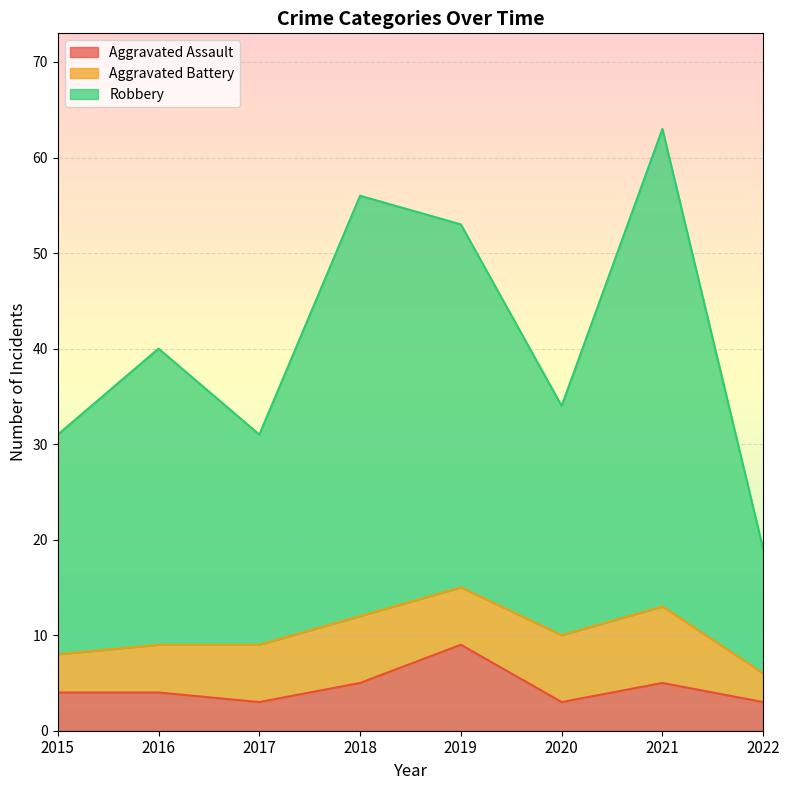

Which series changed the most between 2016 and 2021?

Robbery